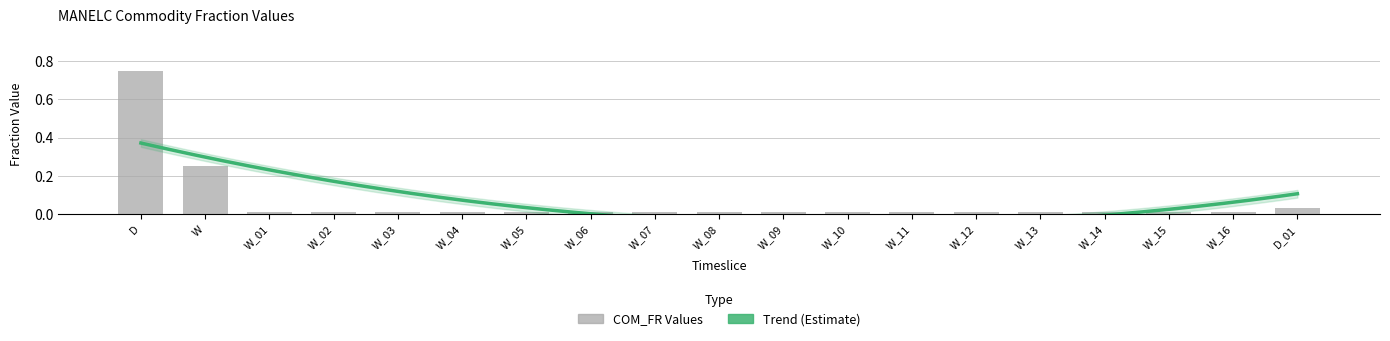

Count the number of categories in the chart.

19